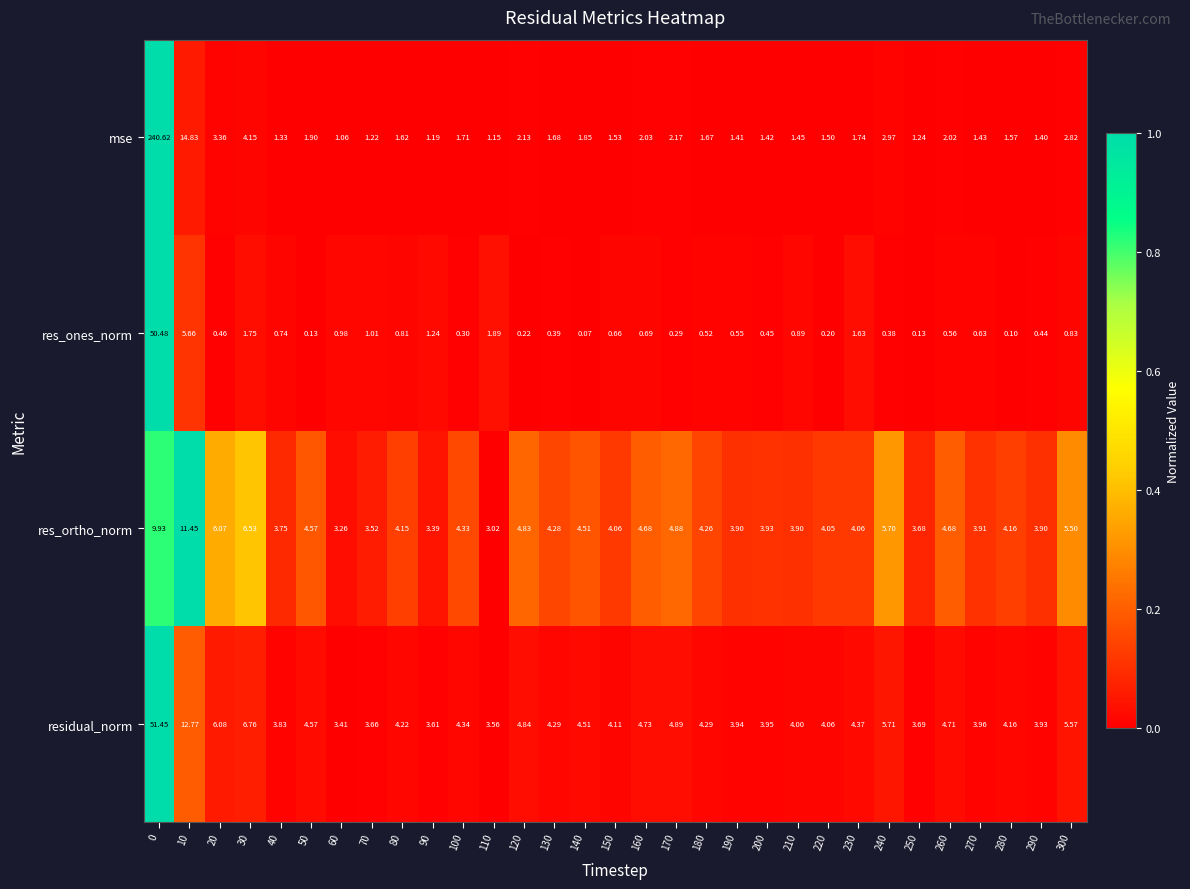

Which series has the largest range (max minus min)?

mse